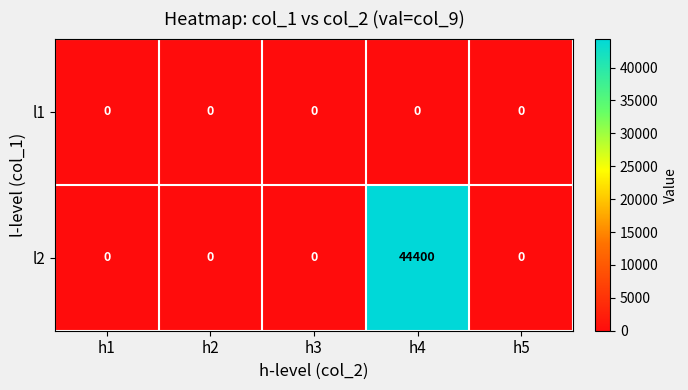

Reading left to right, what are all the values shown in this chart?

l1: 0	0	0	0	0
l2: 0	0	0	44400	0